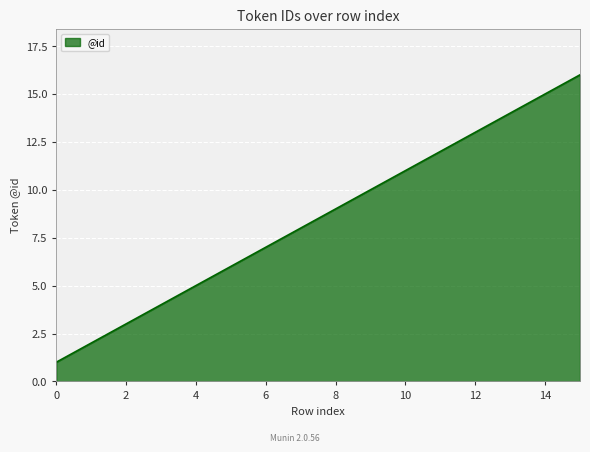

What is the difference between the maximum and minimum values?

15